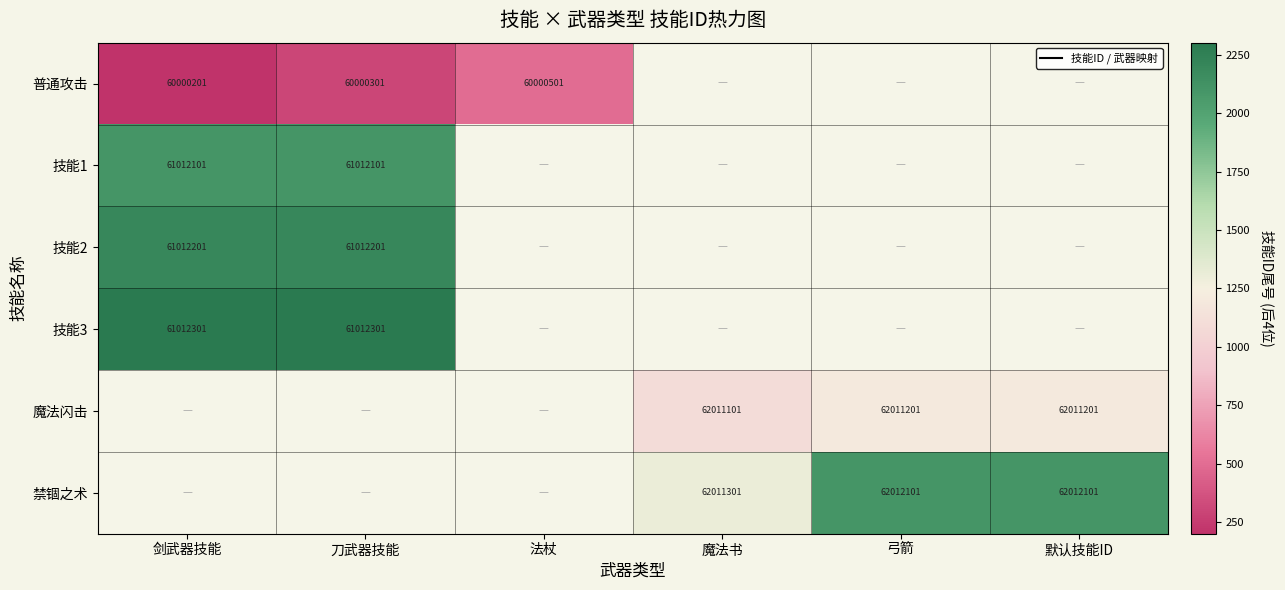

At which category does the chart reach its minimum across all series?

剑武器技能